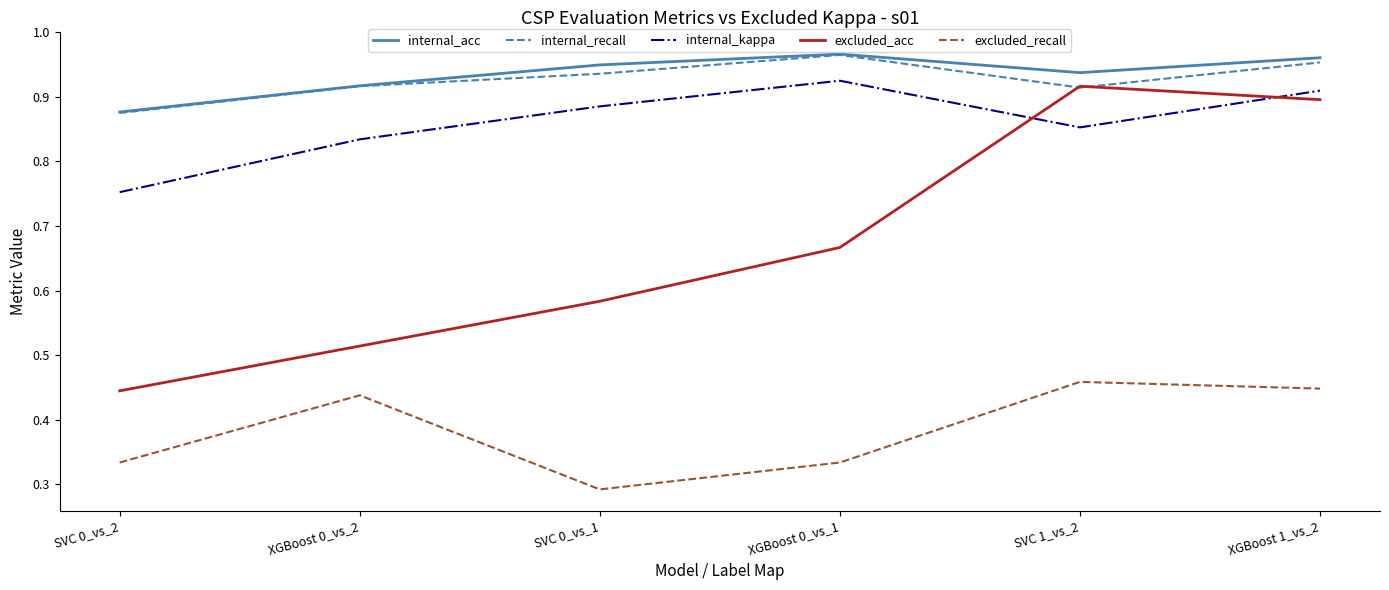

Rank the categories by internal_kappa value from lowest to highest.

SVC 0_vs_2, XGBoost 0_vs_2, SVC 1_vs_2, SVC 0_vs_1, XGBoost 1_vs_2, XGBoost 0_vs_1